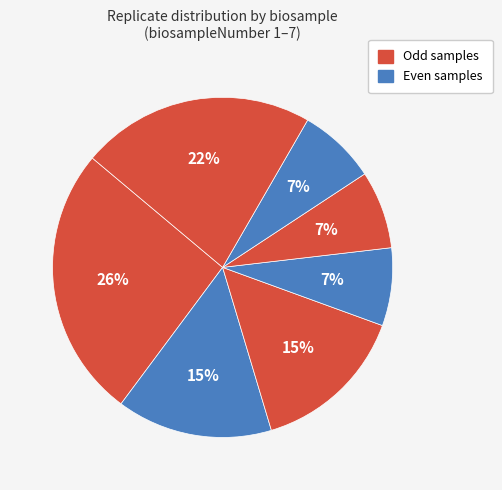

How many slices are in this pie chart?

7